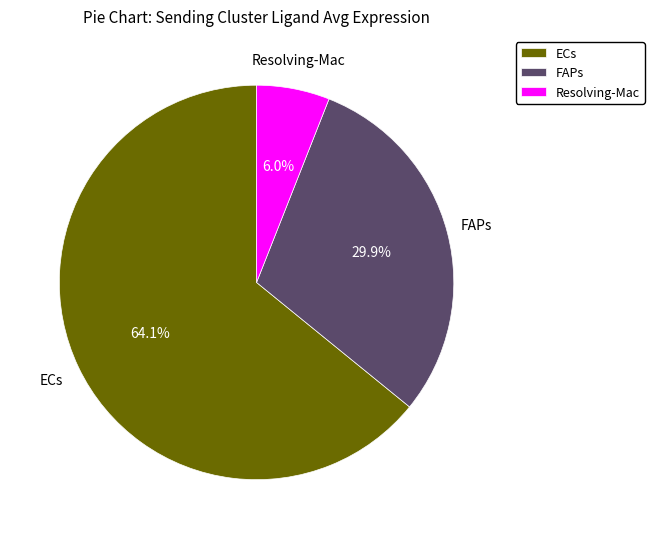

Count the number of slices in the pie.

3